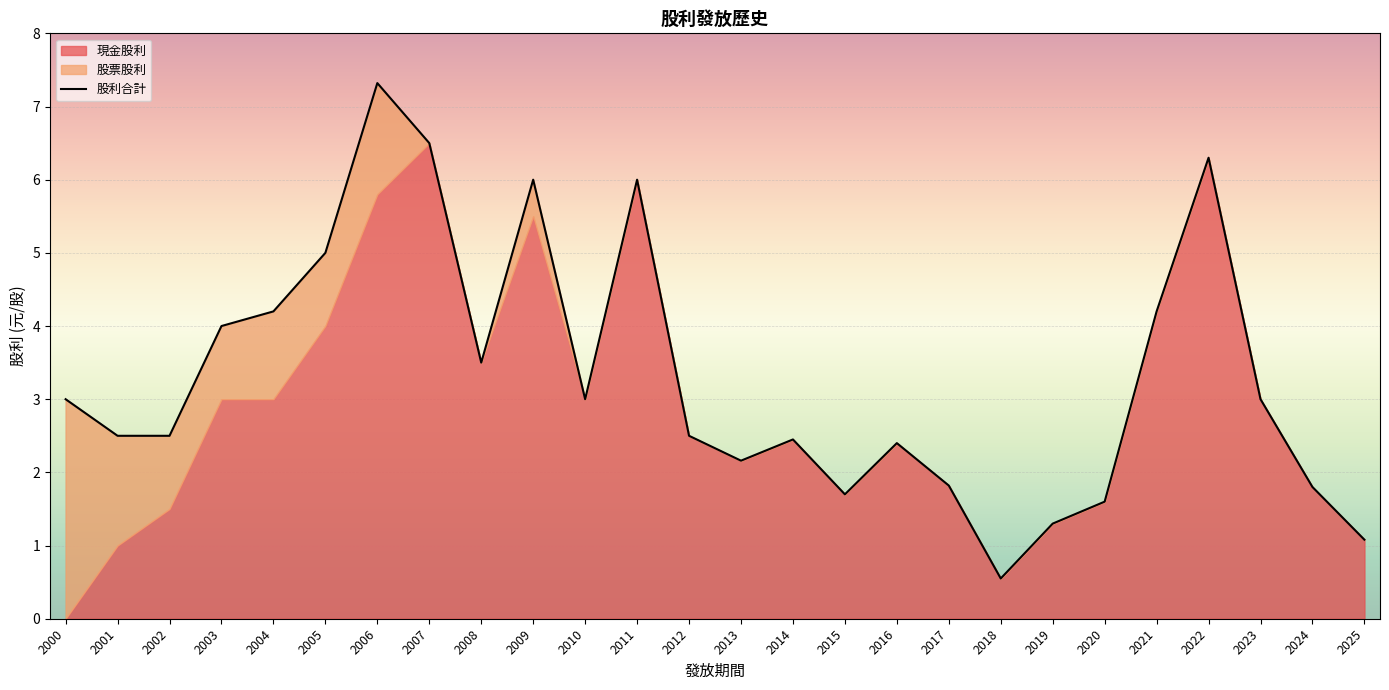

Does the chart display data point markers on the line(s)?

No